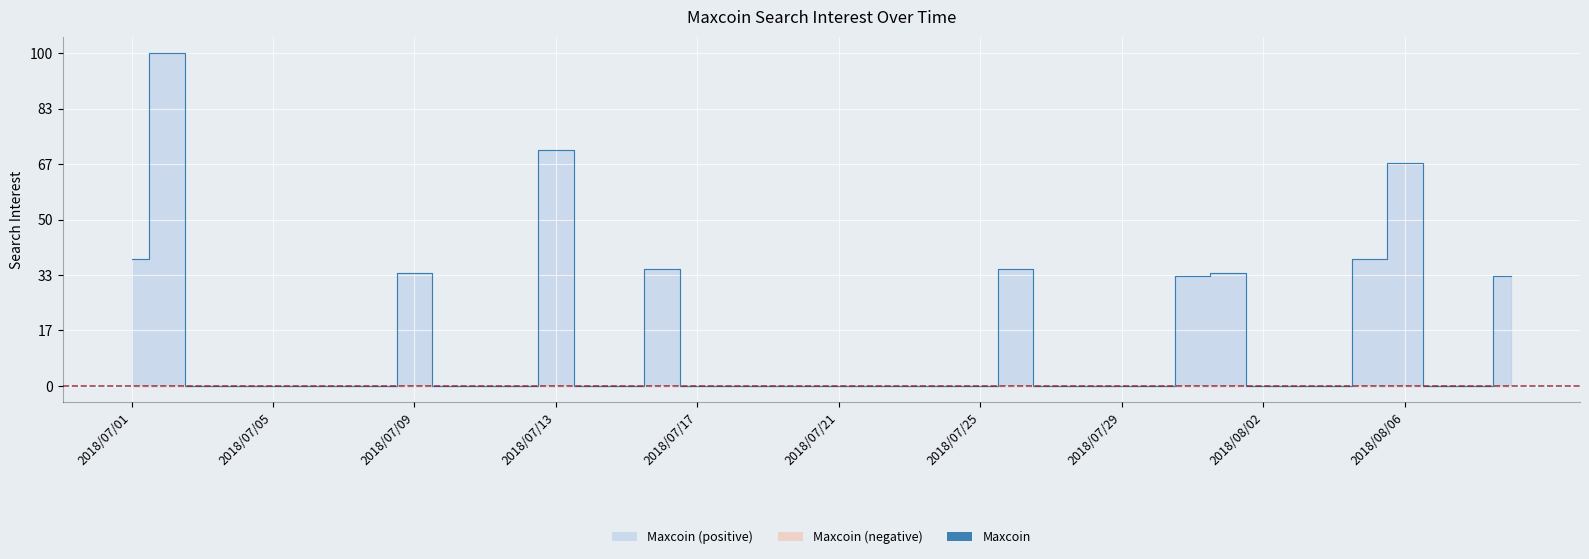

True or false: the data has more than 1 interior local peaks.

True